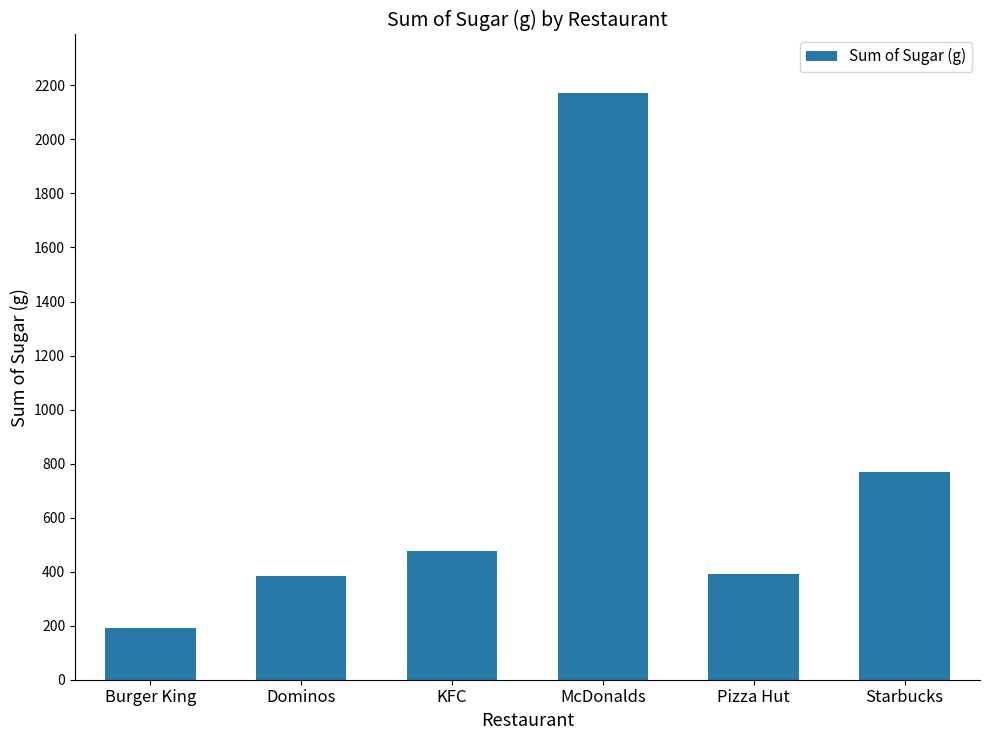

How many bars are there in total?

6